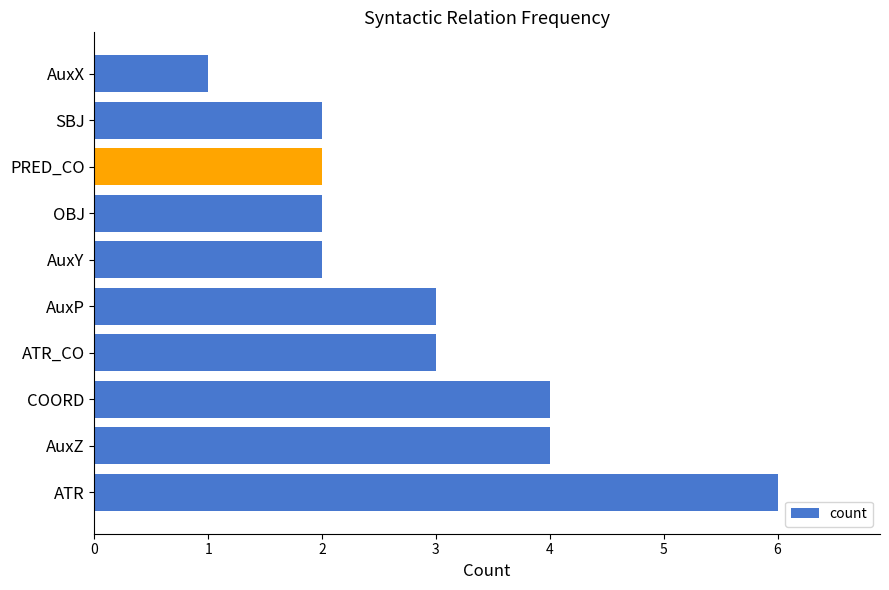

Which has a higher value, AuxZ or AuxX?

AuxZ